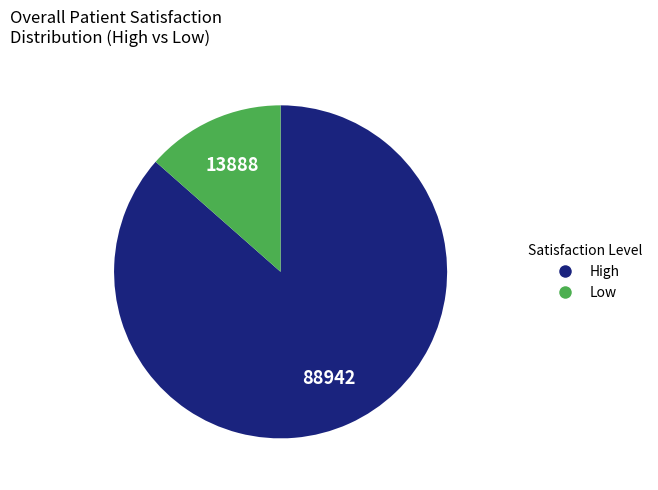

Is there any slice that represents more than half of the pie?

Yes